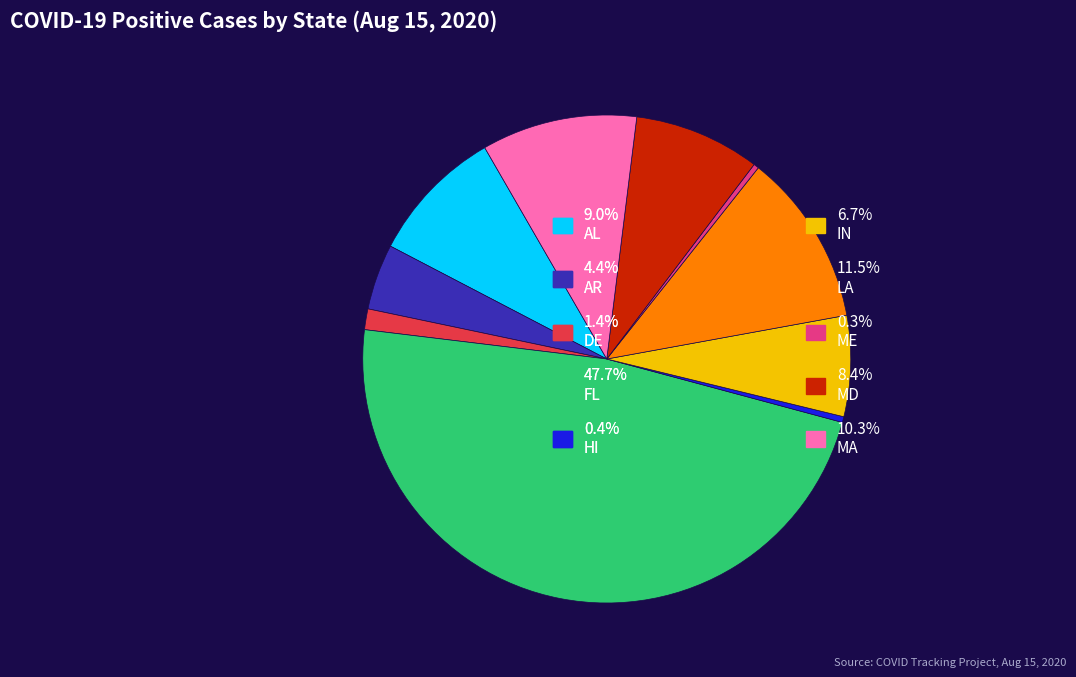

Is there a majority slice in this chart?

No